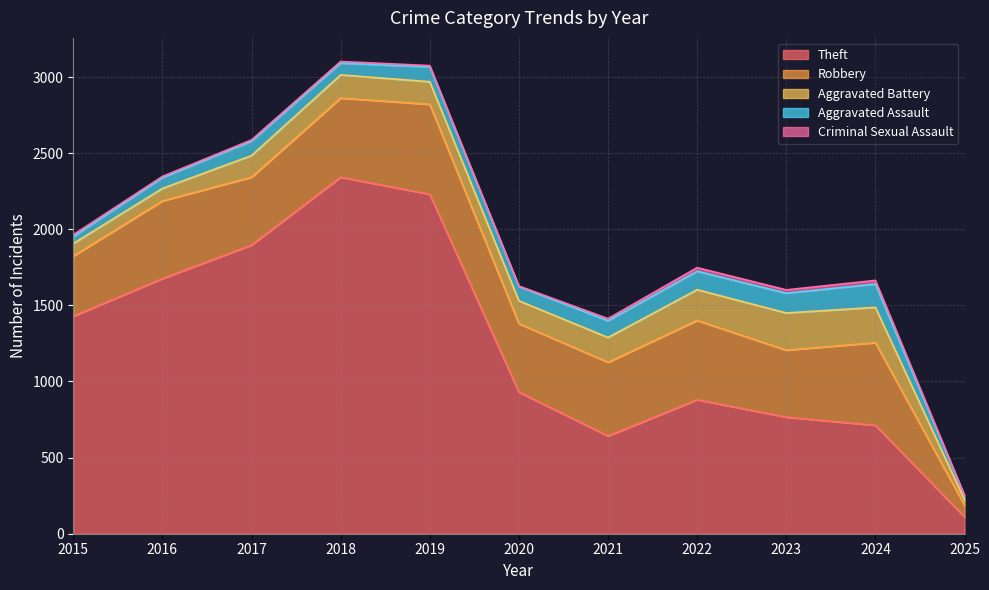

What is the lowest value of the Aggravated Assault series?

26